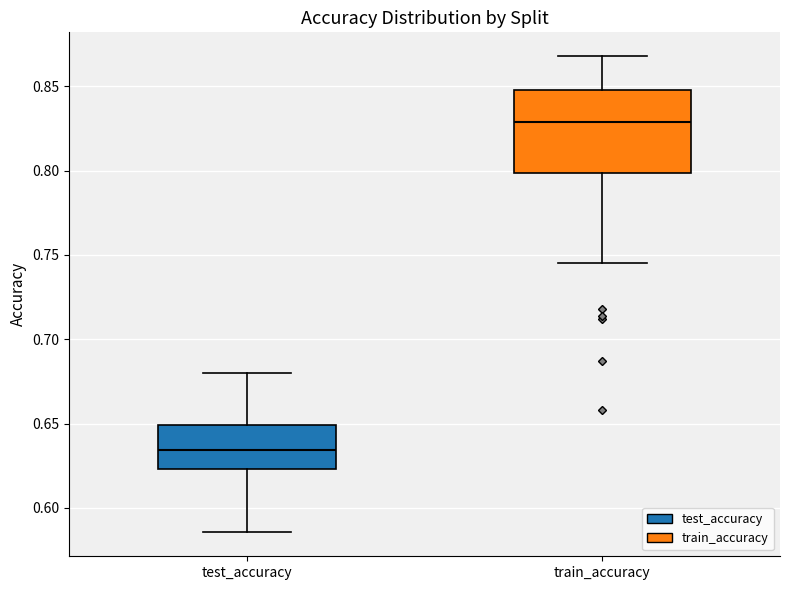

Reading left to right, transcribe this box plot: for each box, give where its median line is, the range the box spans, and where its two whiskers end, as read against the y-axis. The values are not printed on the chart, so give them approximately, as read against the axis.

test_accuracy: median 0.635, box 0.625 to 0.650, whiskers 0.585 to 0.680
train_accuracy: median 0.830, box 0.800 to 0.850, whiskers 0.745 to 0.870